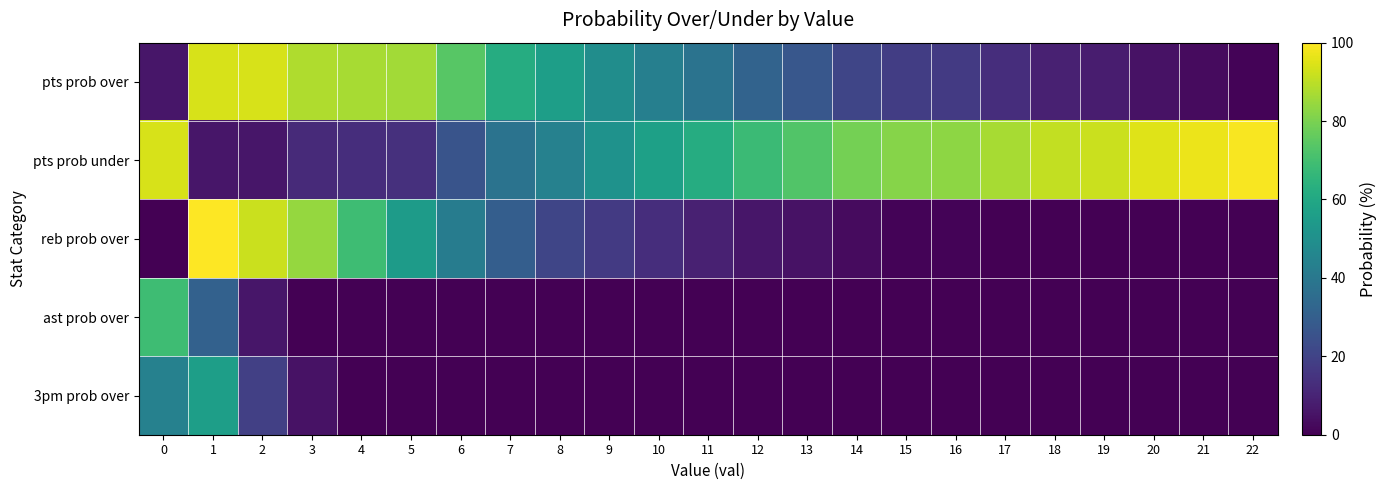

At which category is the sum across all series the highest?

1